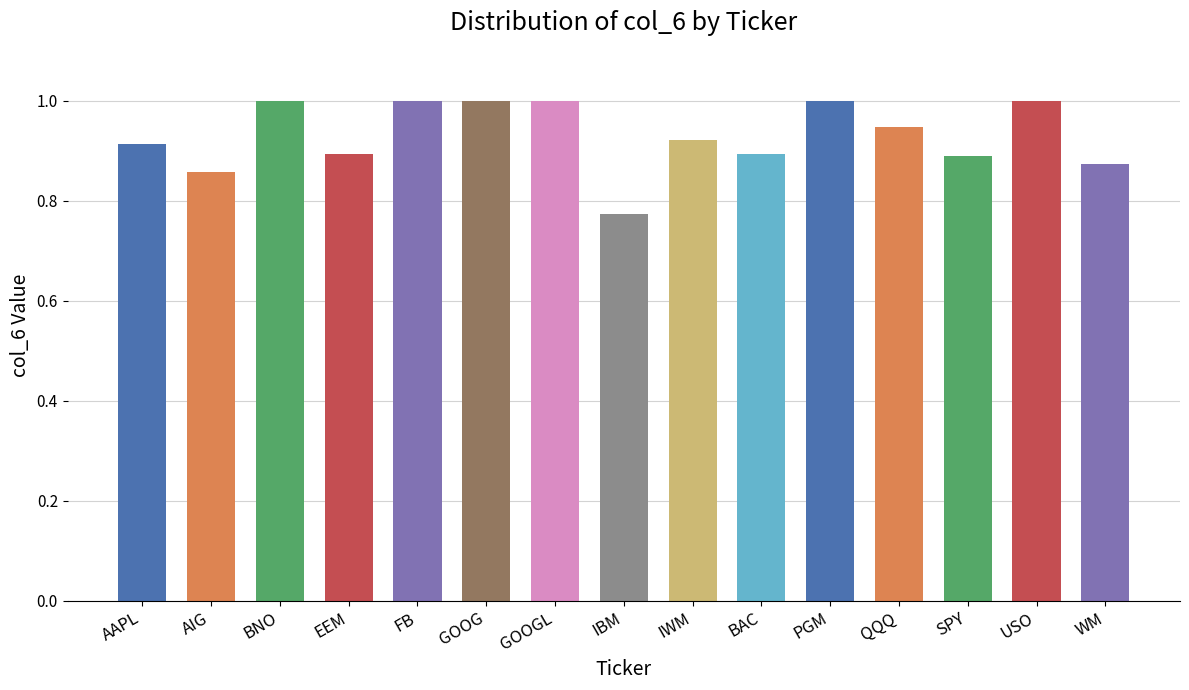

What is the label of the 6th bar from the right?

BAC